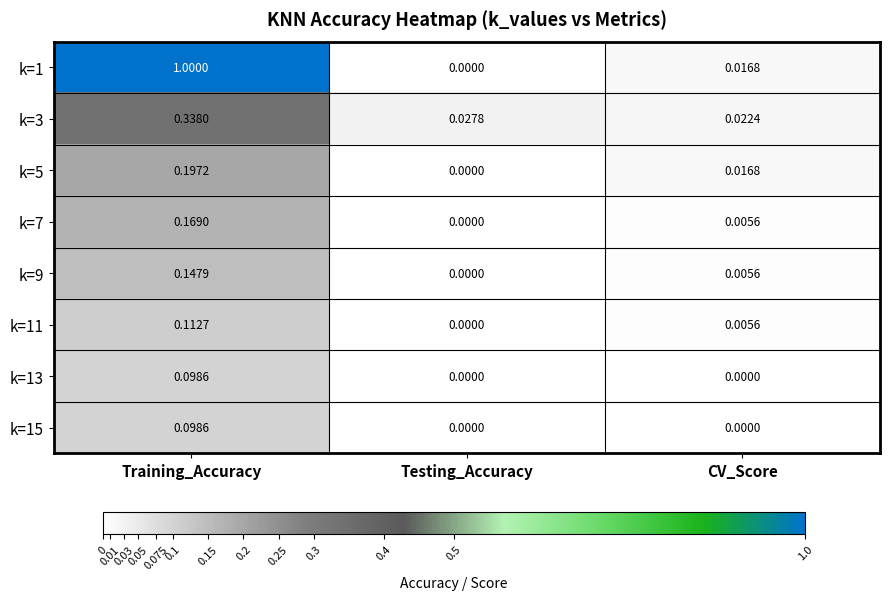

At which label does k=1 reach its minimum?

Testing_Accuracy